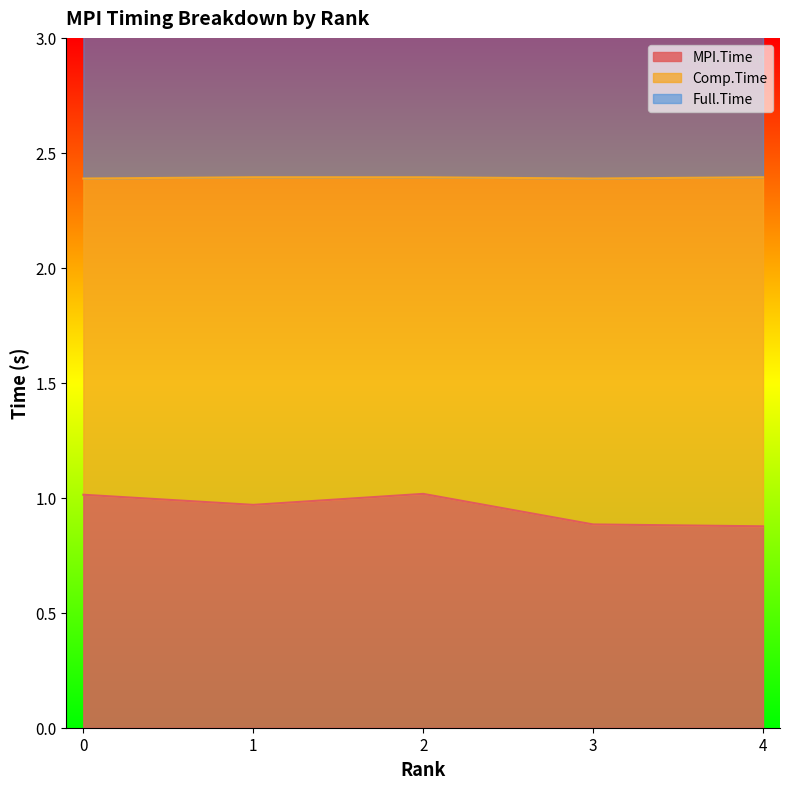

Which label corresponds to the largest value in the chart?

1